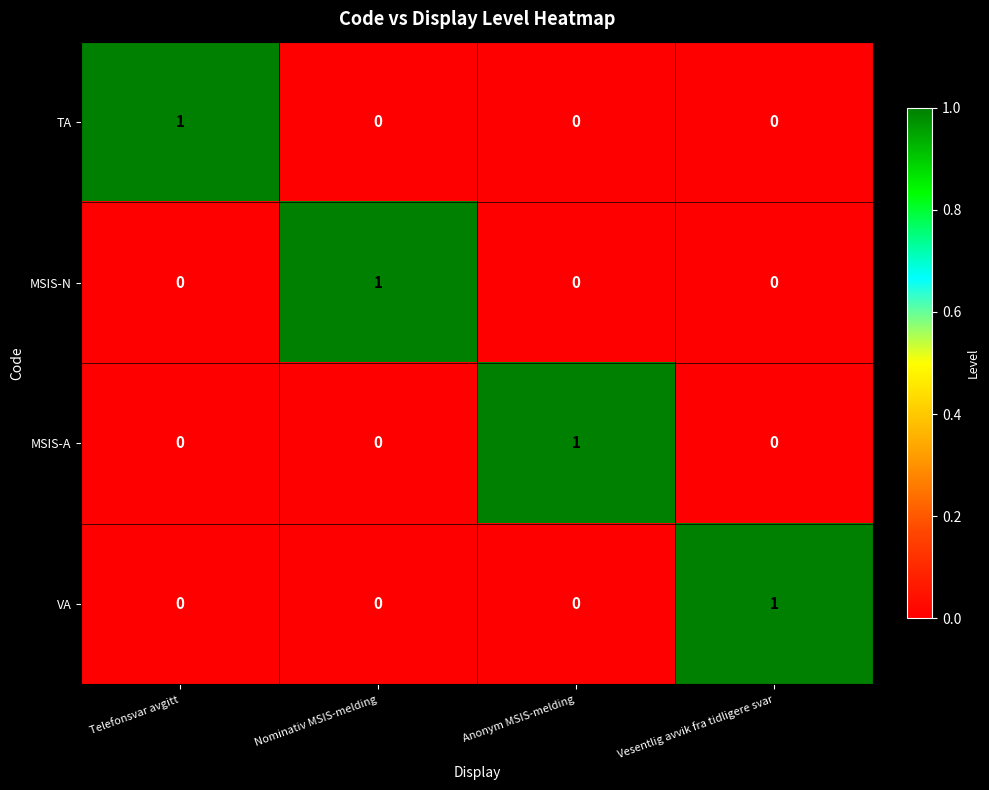

Is it true that VA equals 1 at Vesentlig avvik fra tidligere svar?

True